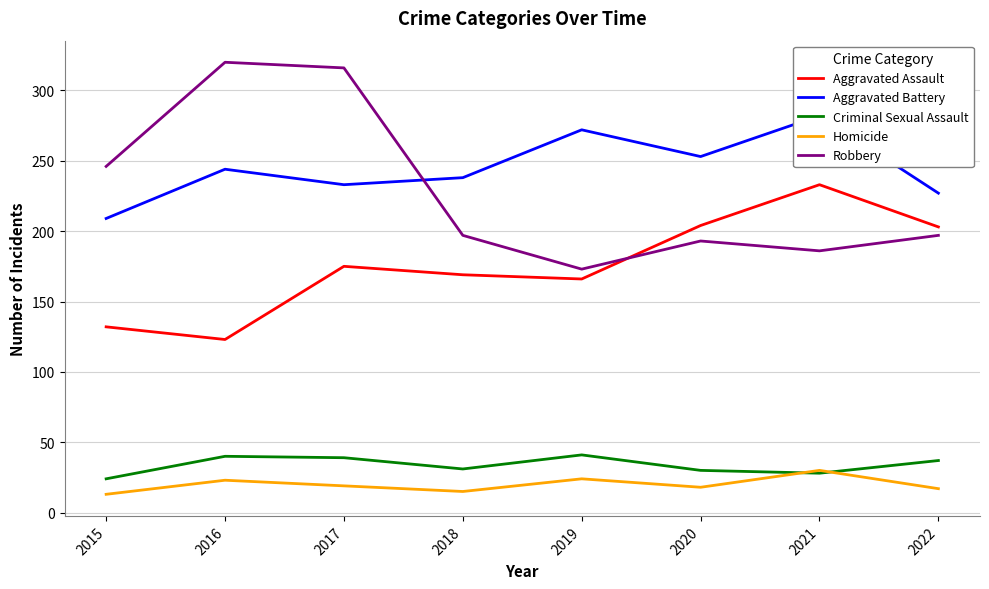

Where is the first local minimum for Aggravated Assault?

2016